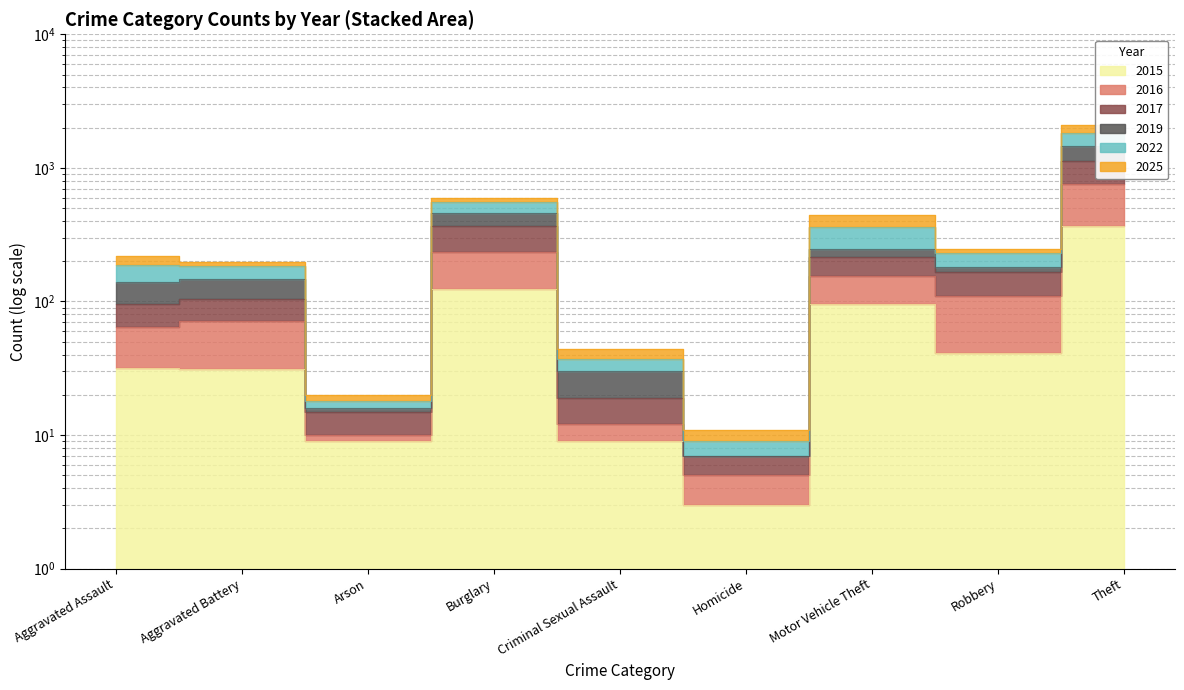

At which label does 2019 first exceed 187?

Burglary